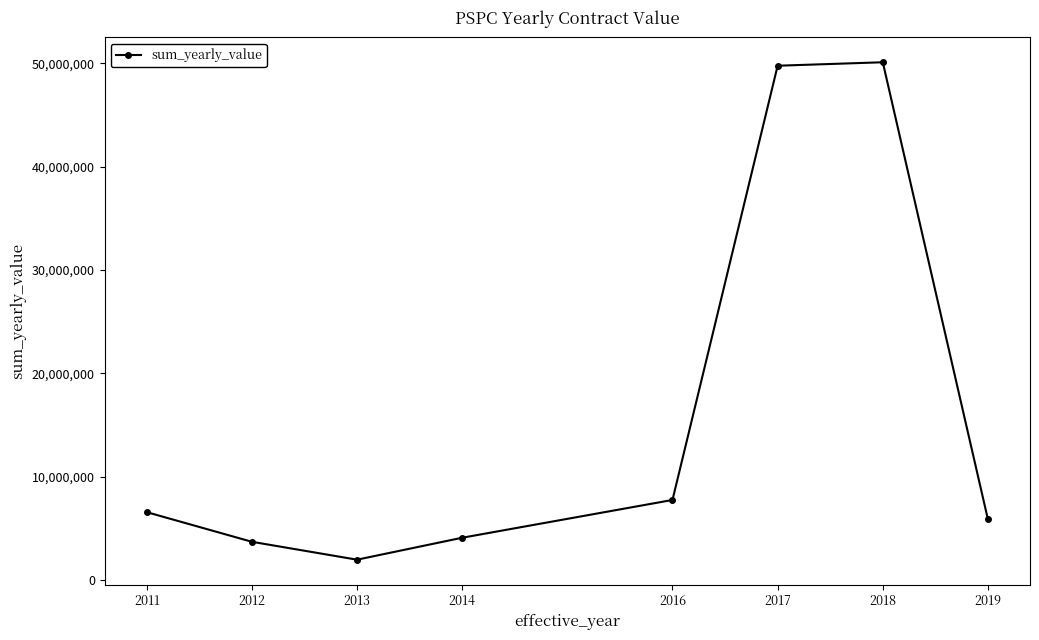

What is the change in value from 2017 to 2019?

-43881315.6